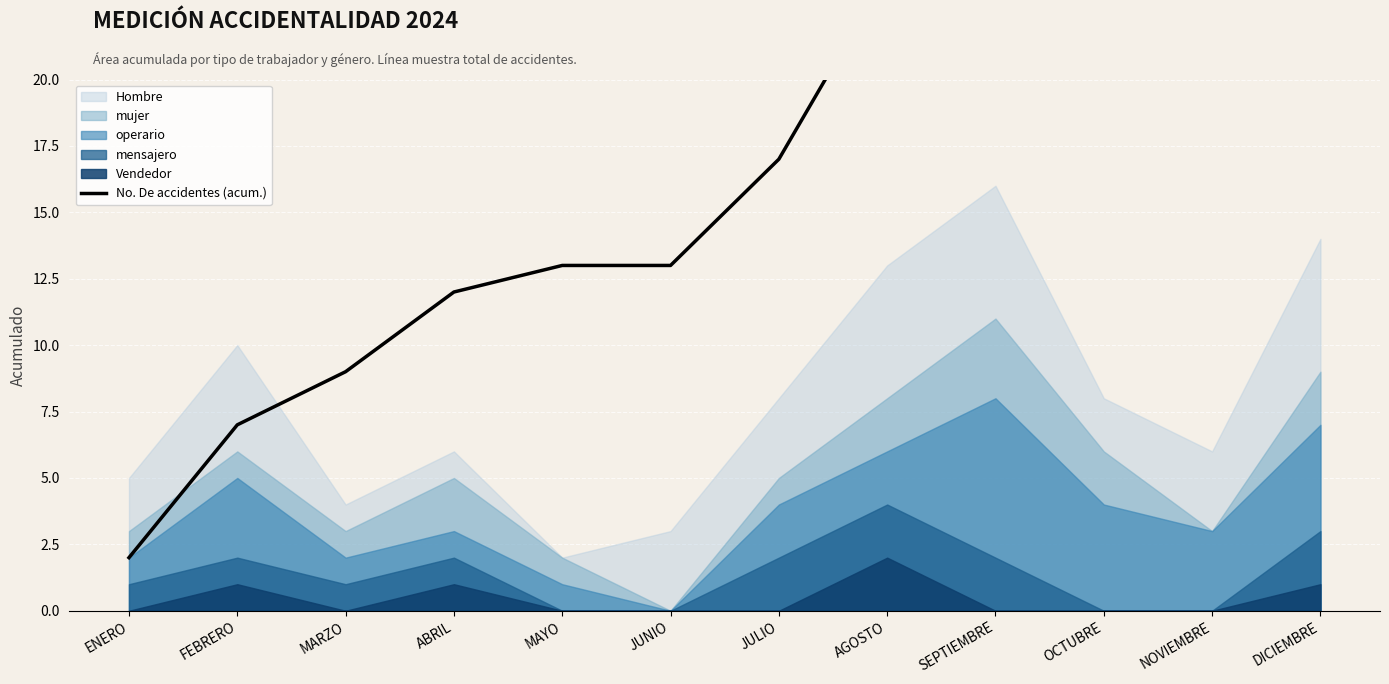

List the labels in order of value, smallest first.

ENERO, FEBRERO, MARZO, ABRIL, MAYO, JUNIO, JULIO, AGOSTO, SEPTIEMBRE, OCTUBRE, NOVIEMBRE, DICIEMBRE